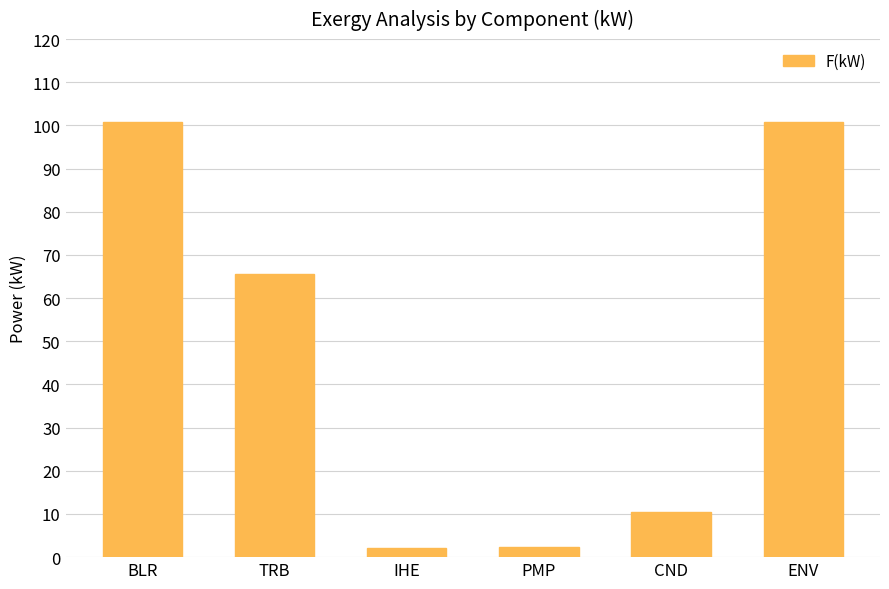

What is the minimum value shown in the chart?

2.1